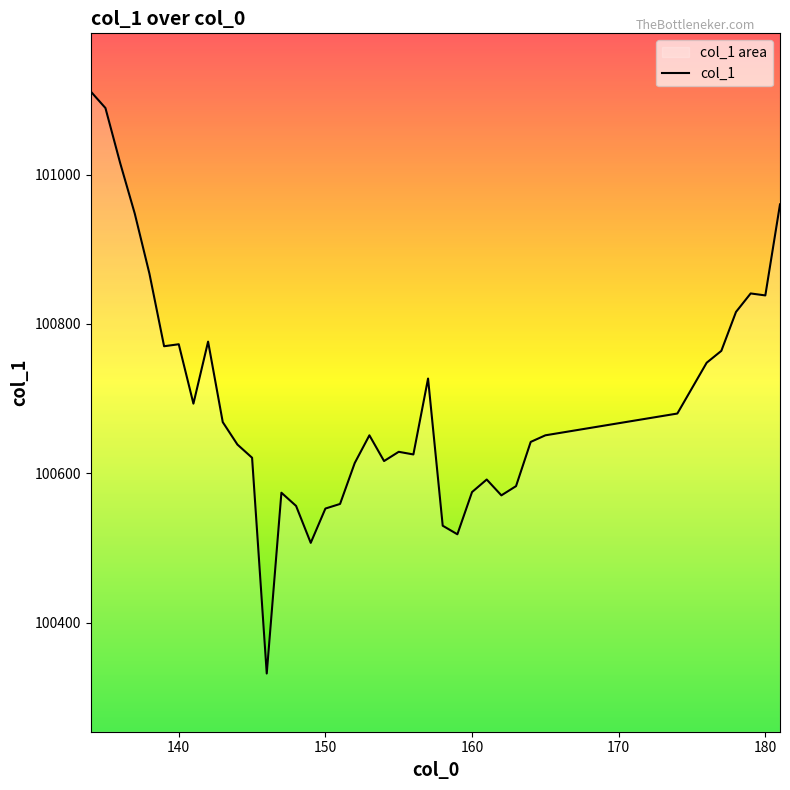

What is the maximum value shown in the chart?

101111.2